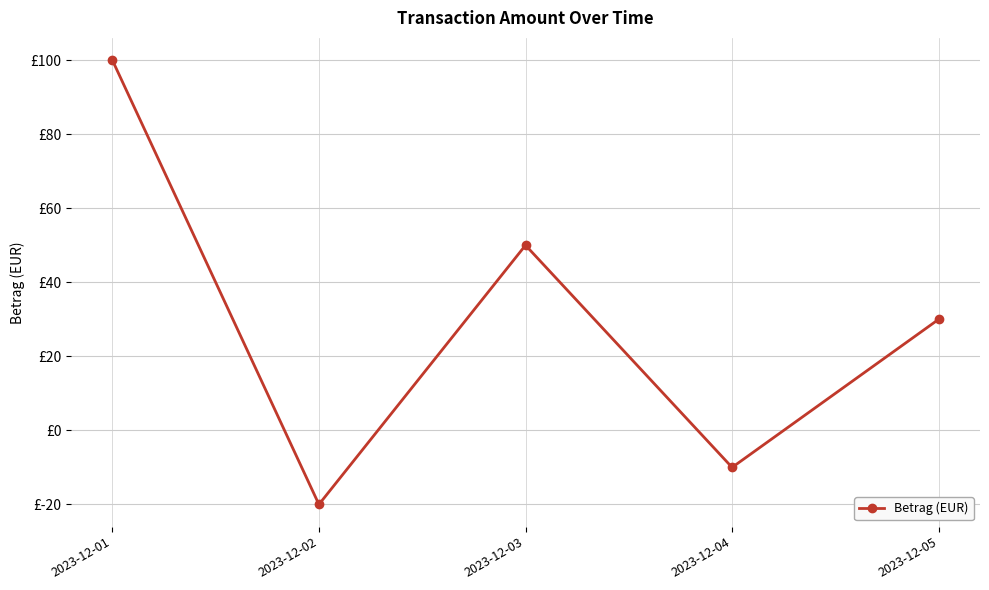

Is this an area chart (filled region under the line)?

No